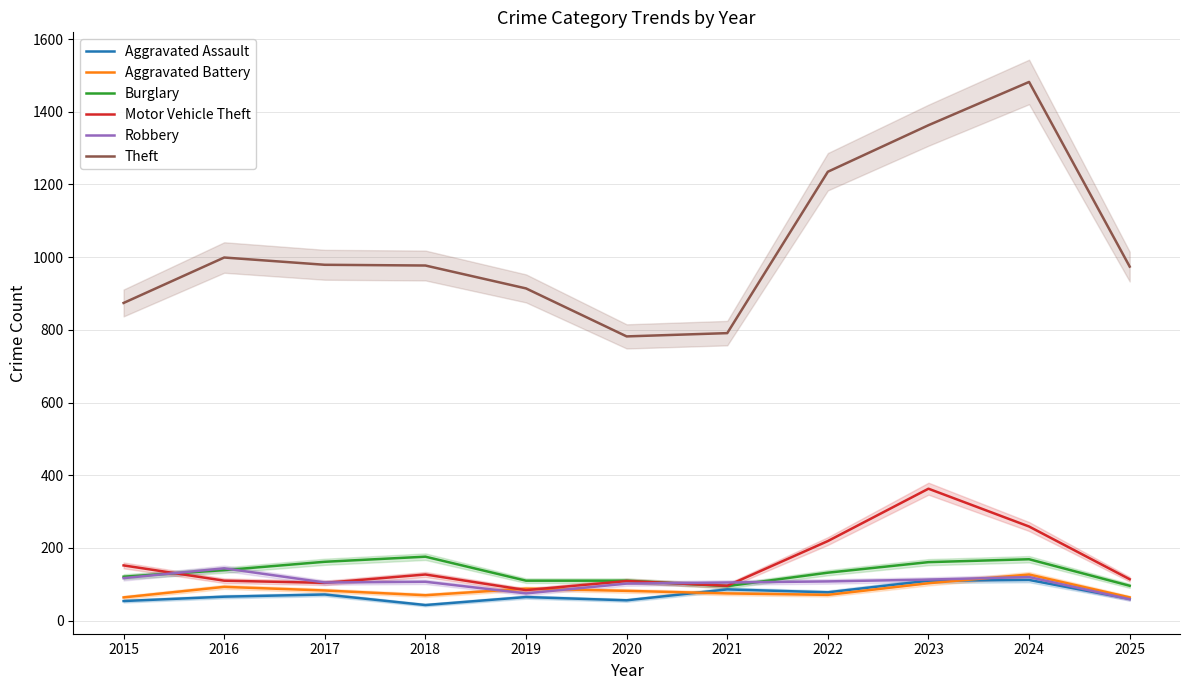

At how many categories does at least one series exceed 1135?

3